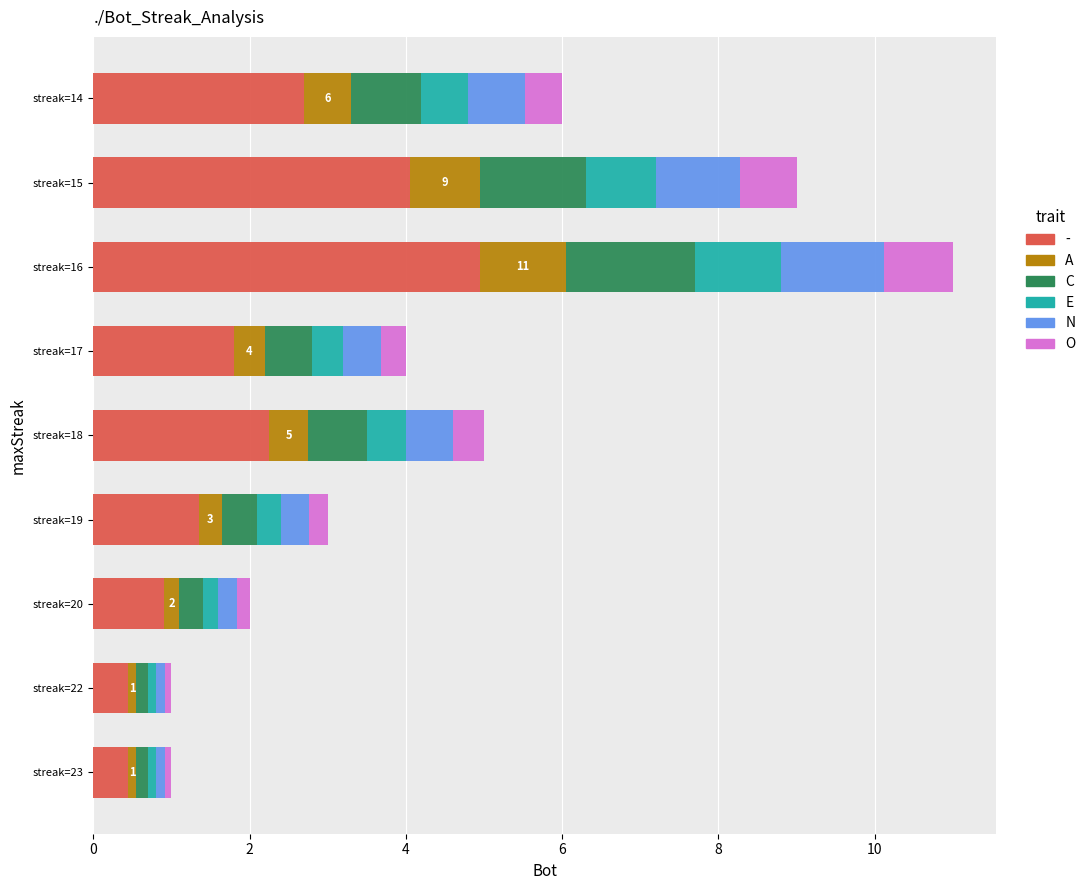

At which category is the sum across all series the highest?

streak=16